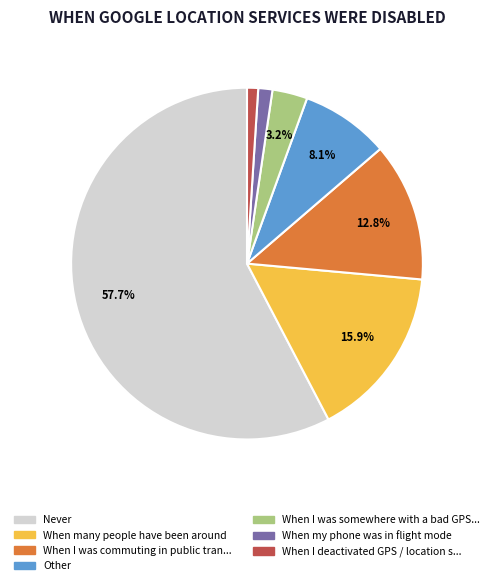

Count the number of slices in the pie.

7